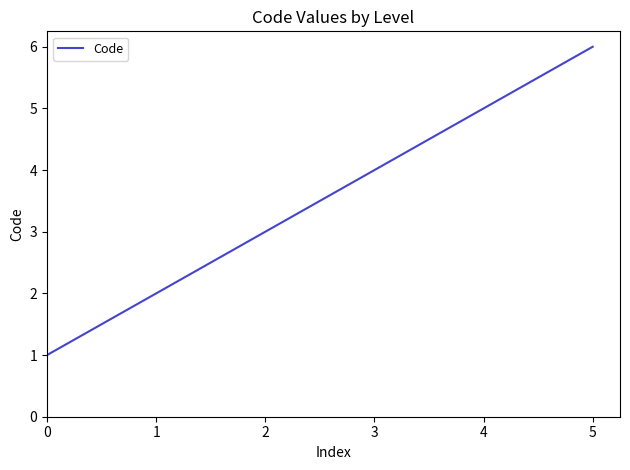

Which label corresponds to the largest value in the chart?

5